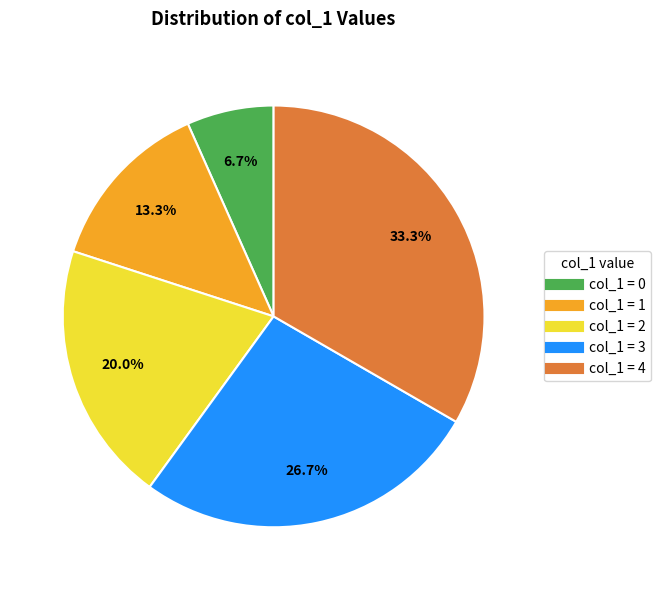

Is there any slice that represents more than half of the pie?

No